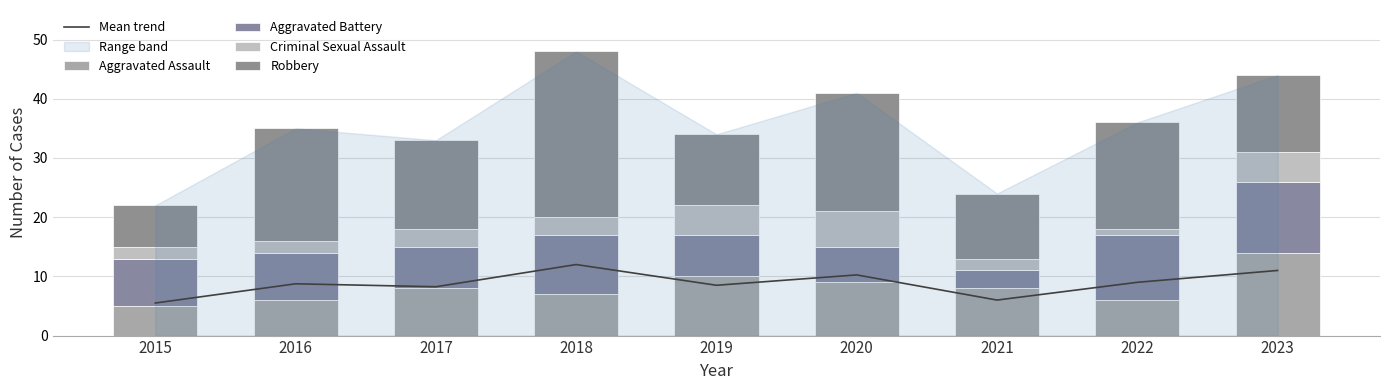

Rank the series at 2017 from highest to lowest value.

Robbery, Mean trend, Aggravated Assault, Aggravated Battery, Criminal Sexual Assault